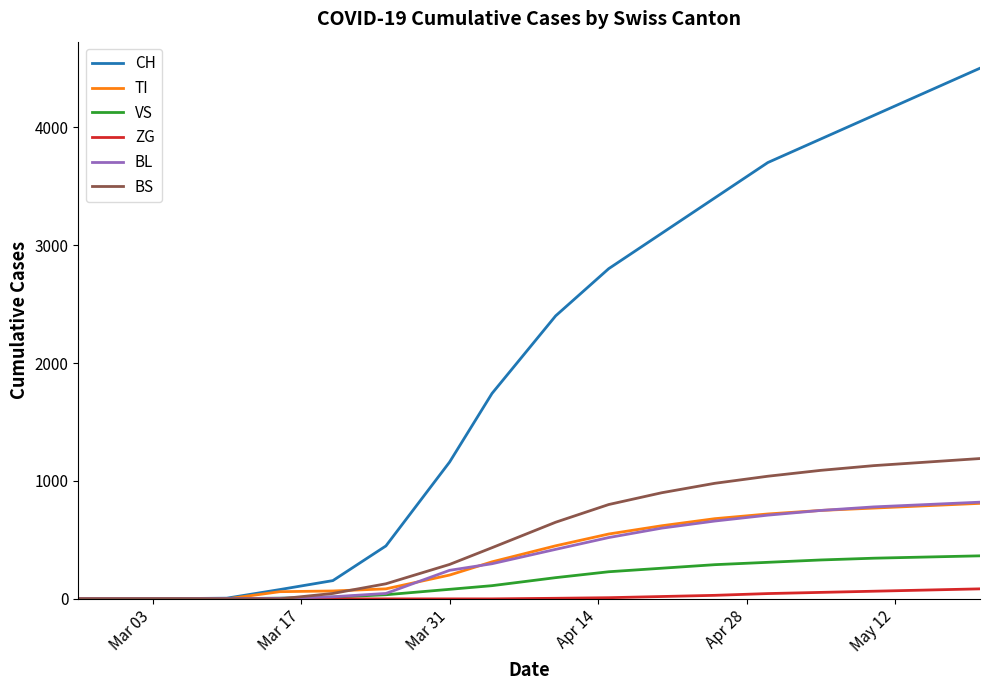

Which series has the largest total across all categories?

CH